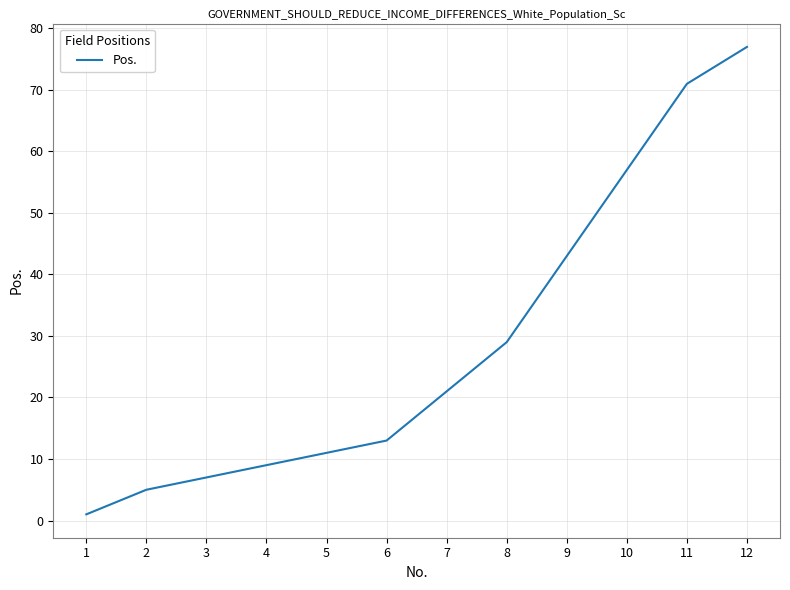

Which category has the highest value across all series?

12